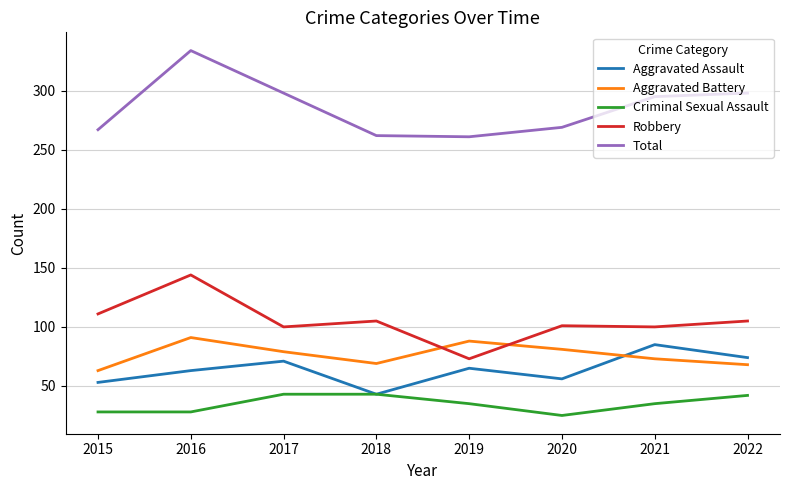

Rank the series by their maximum value, from highest to lowest.

Total, Robbery, Aggravated Battery, Aggravated Assault, Criminal Sexual Assault